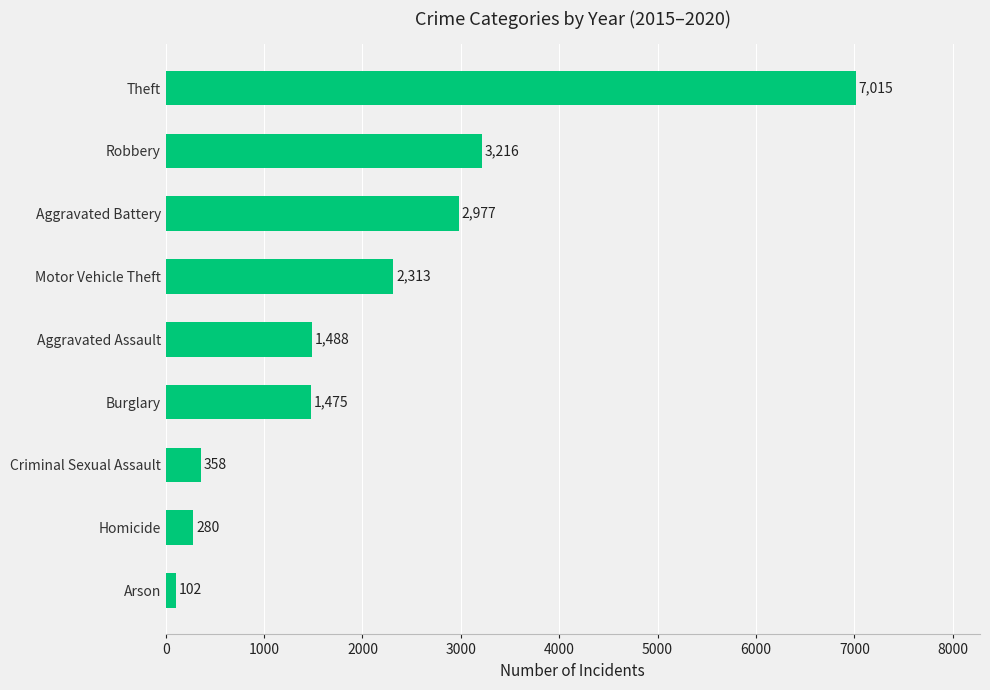

What is the difference between the maximum and second lowest values?

6735